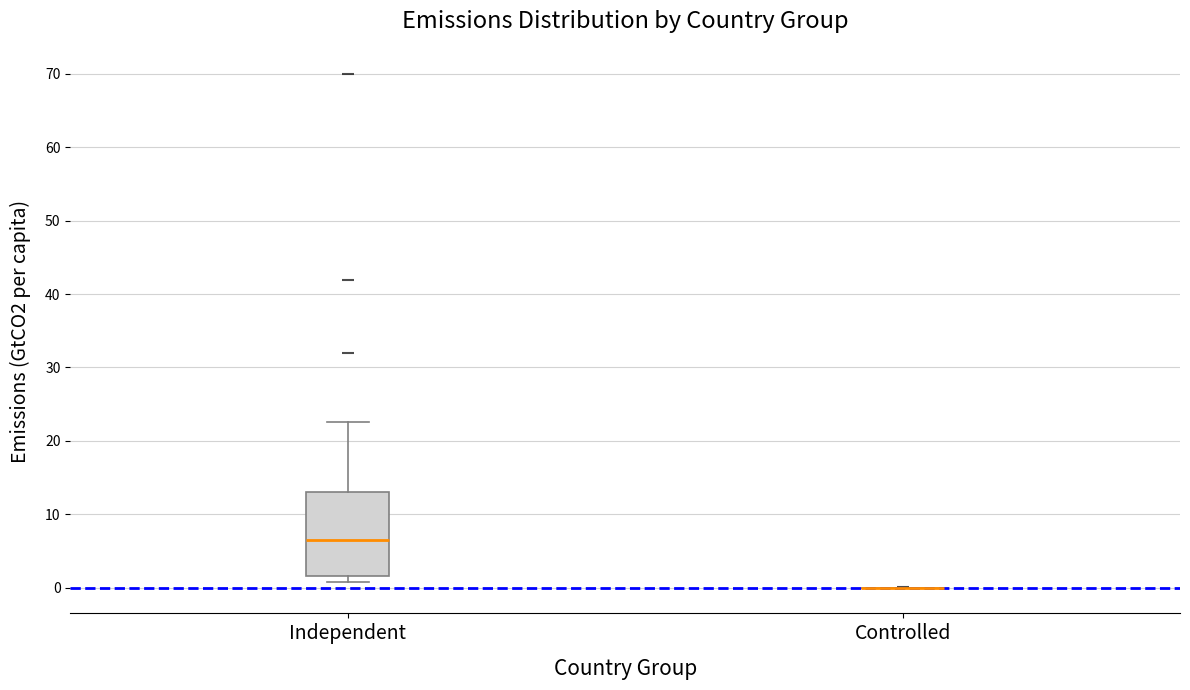

Which box is the tallest, from its lower edge to its upper edge?

Independent